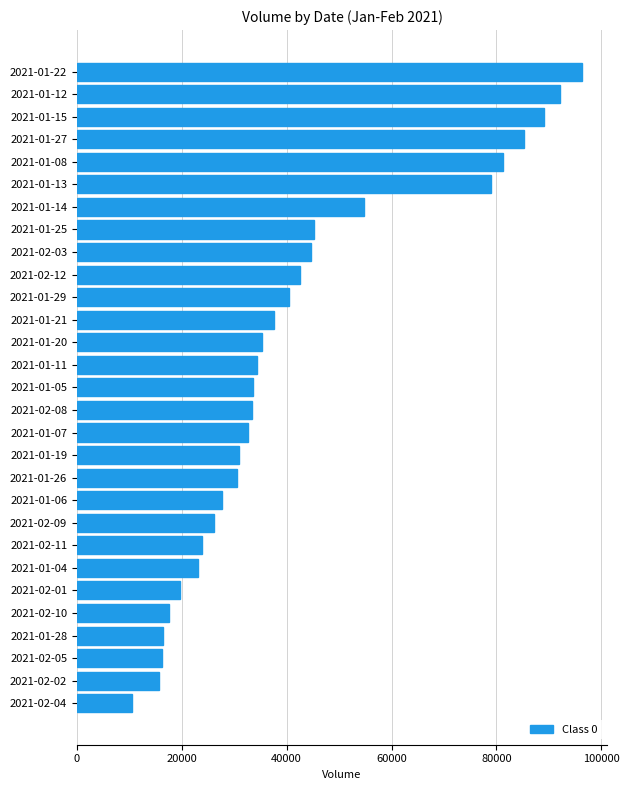

What is the difference between the maximum and minimum values?

85800